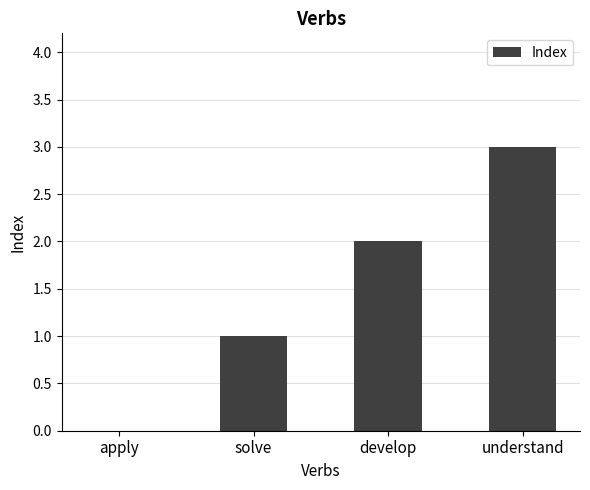

How many values are between 1 and 3?

3